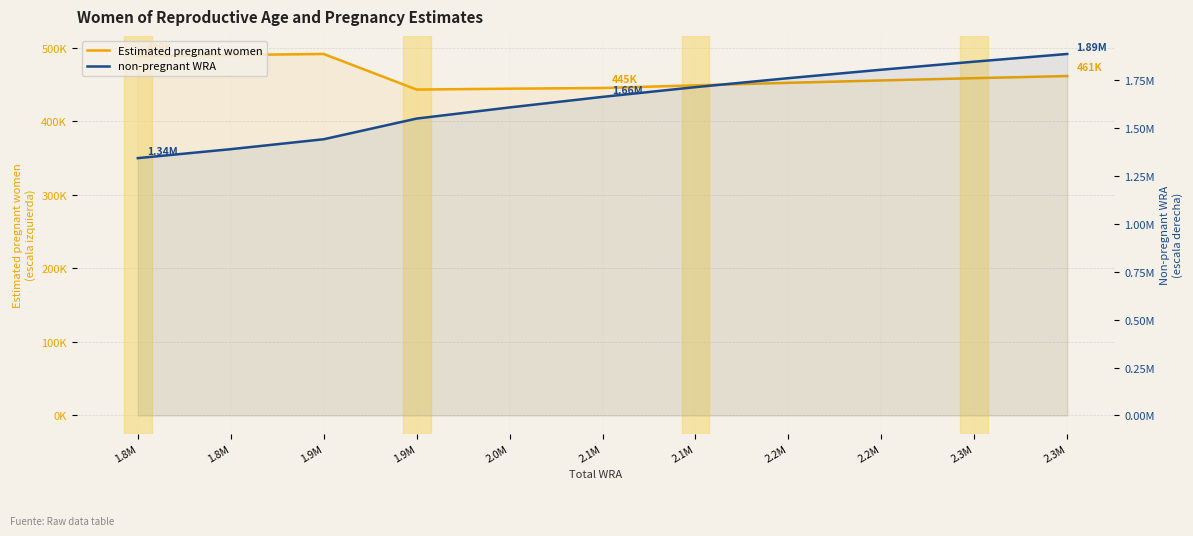

True or false: Estimated pregnant women and non-pregnant WRA intersect in this chart.

False